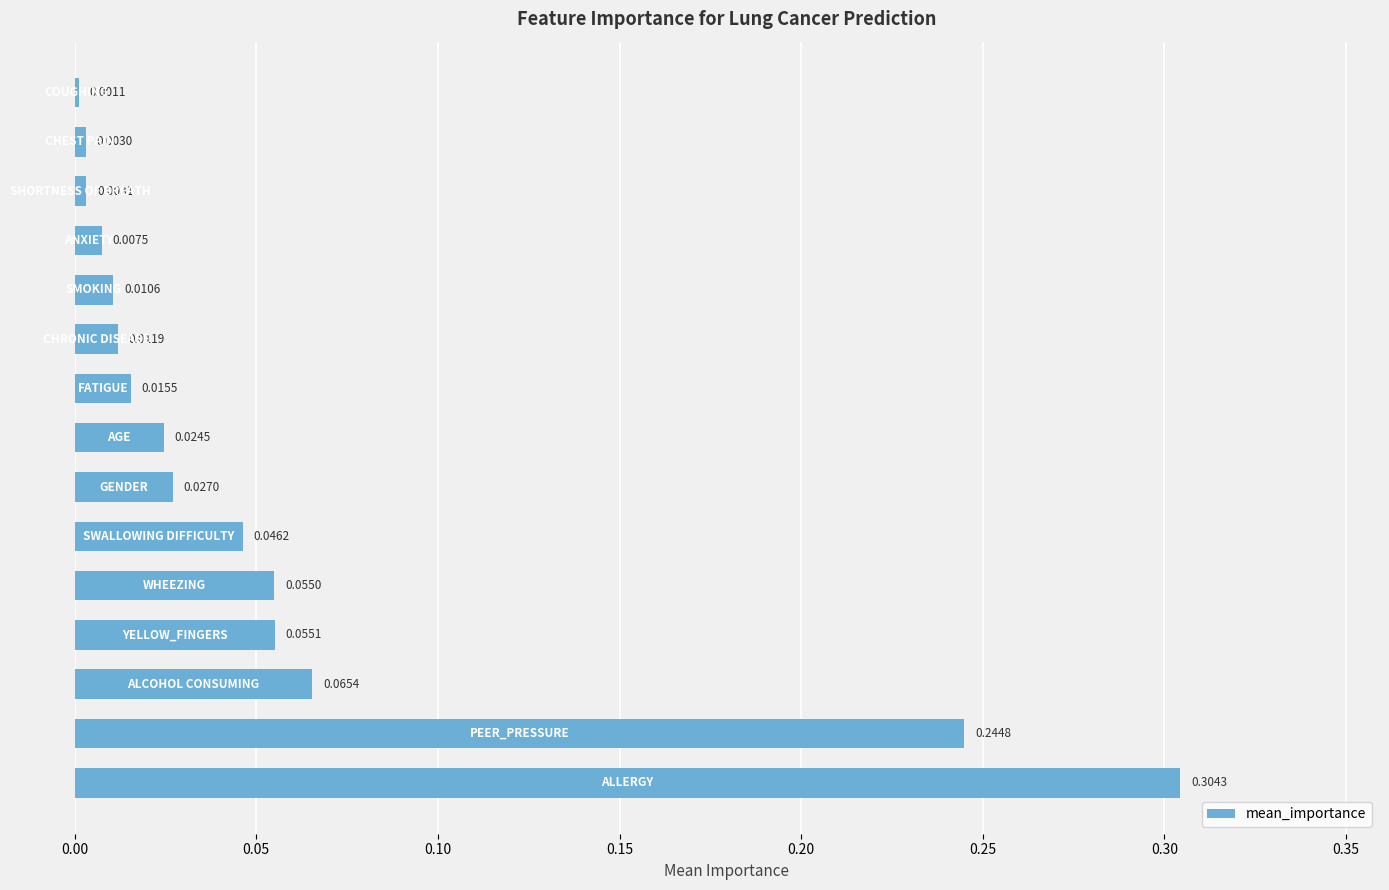

What is the sum of all values?

0.9